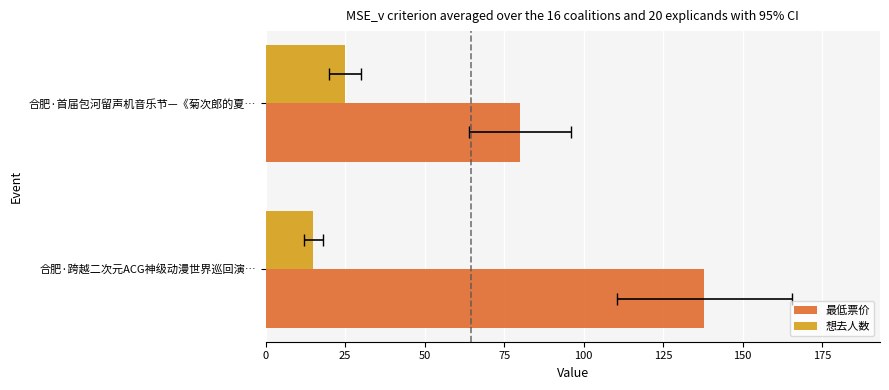

What is the smallest value displayed?

15